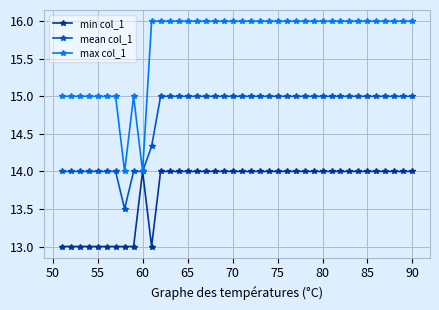

What is the value of the max col_1 point at the 28th from the left?

16.0